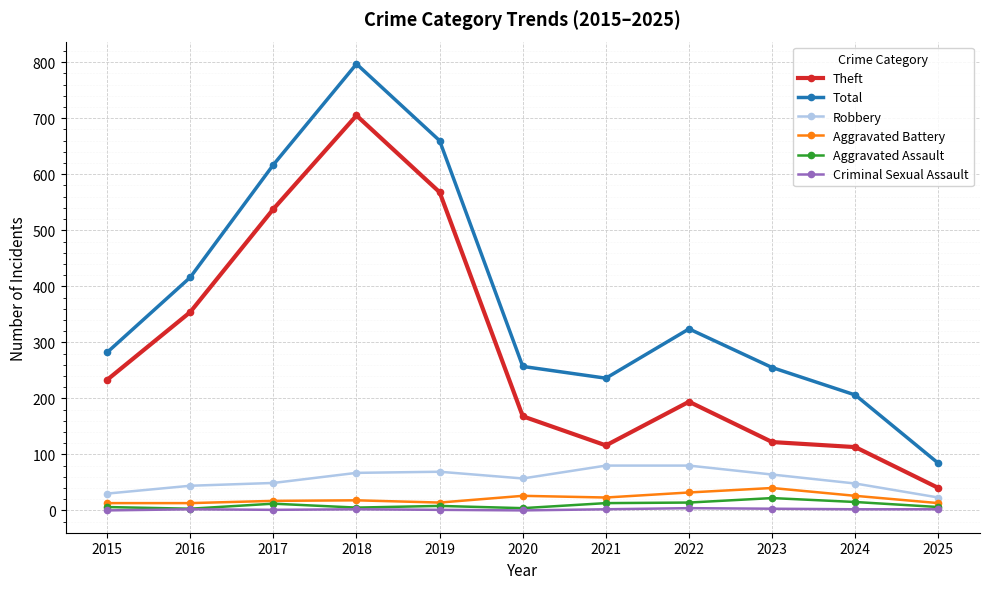

What is the lowest value of the Robbery series?

23